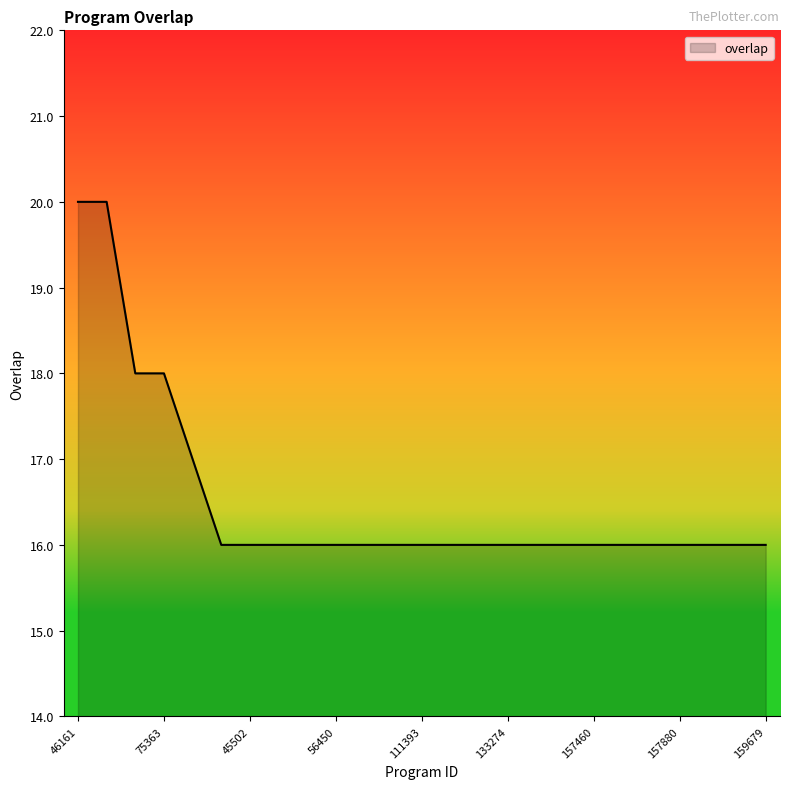

What is the maximum value shown in the chart?

20